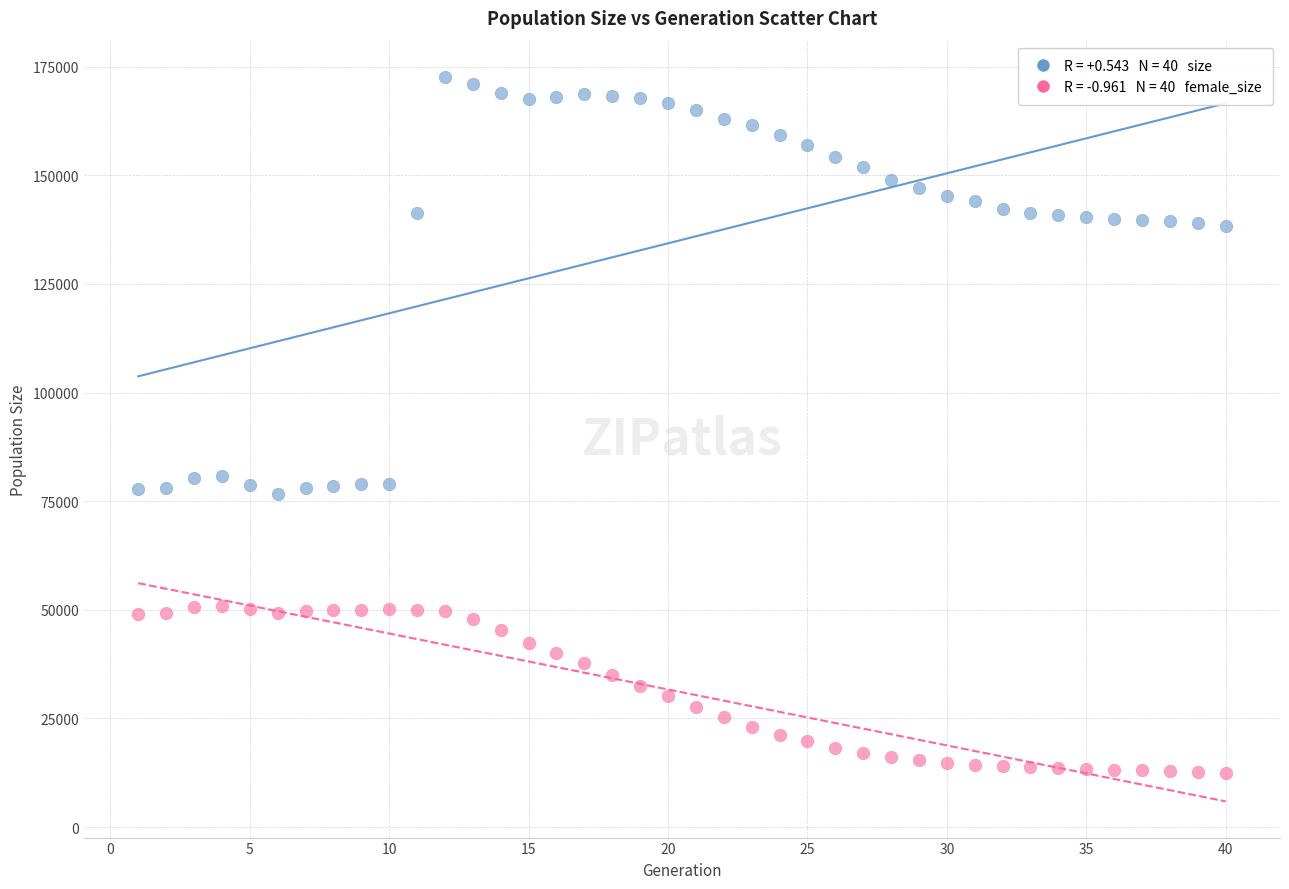

Across all data points, what is the range of Y values (max minus min)?

160072